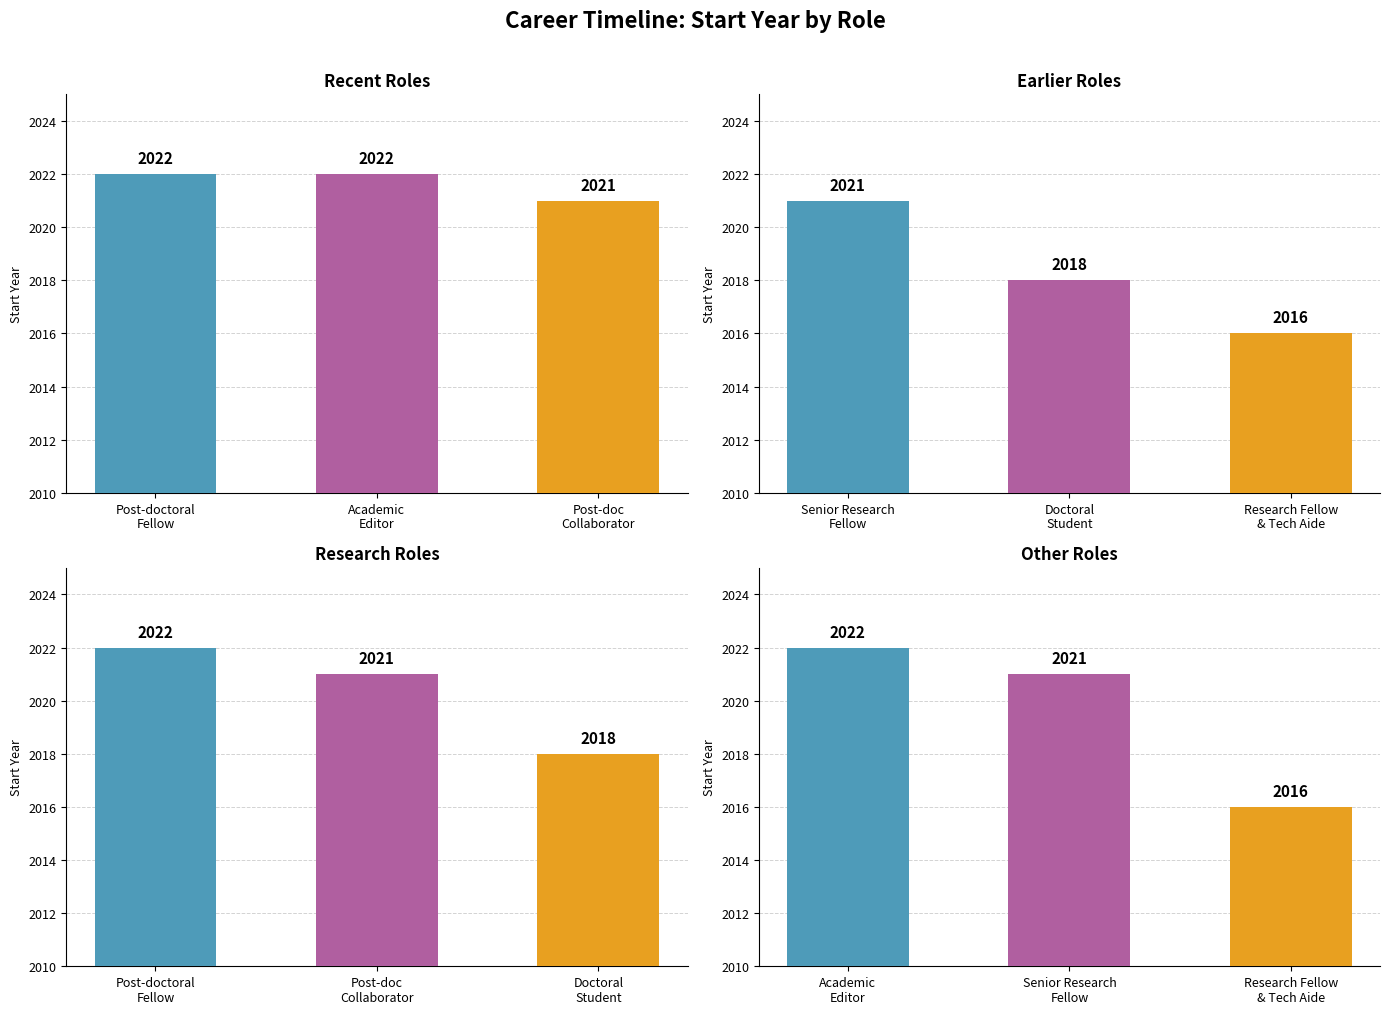

What is the ratio of the value at 2 to the value at startYear?

1.0